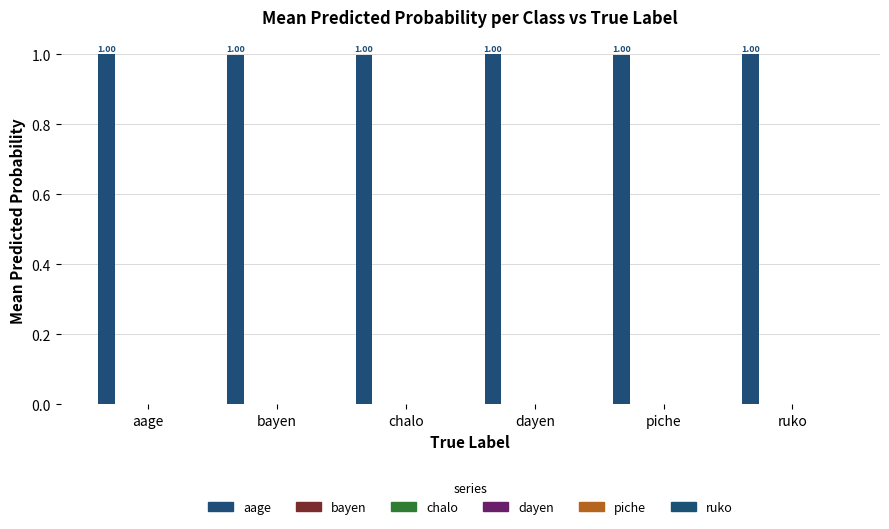

Between dayen and ruko, which series saw the biggest shift?

bayen